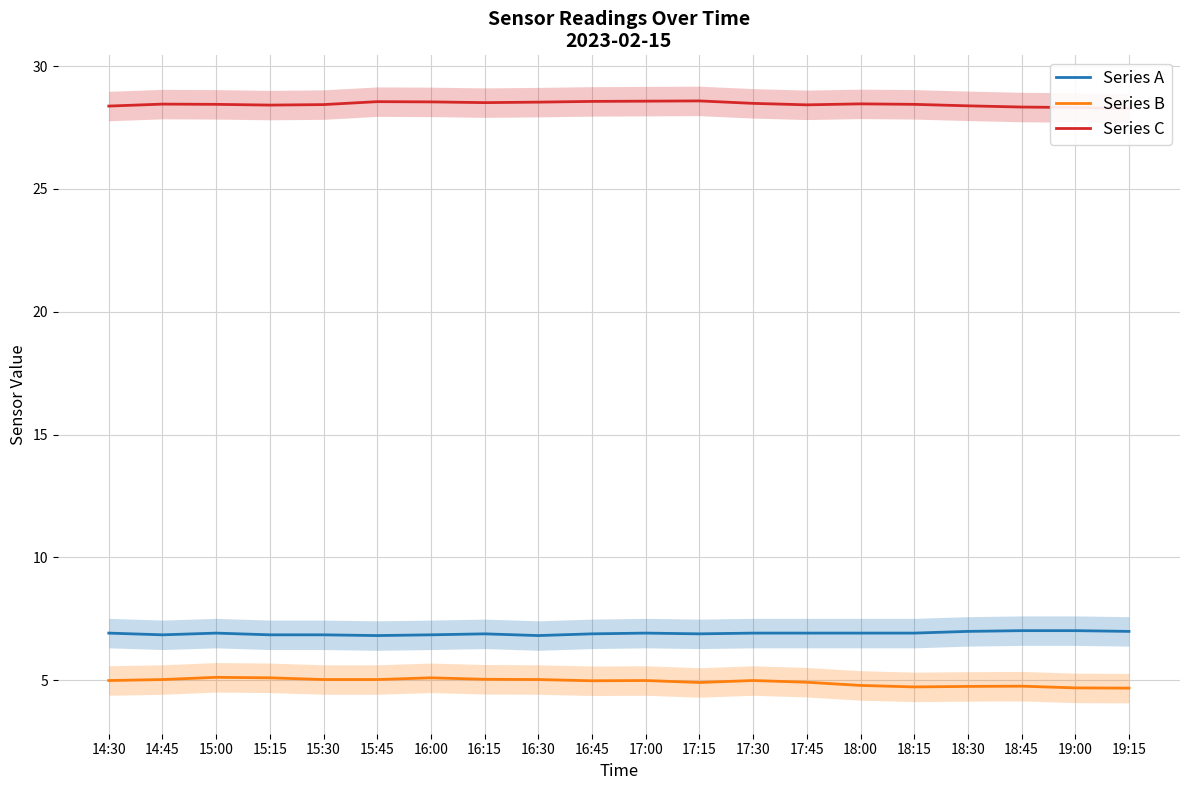

What is the difference between the Series B values at 16:30 and 17:45?

0.1